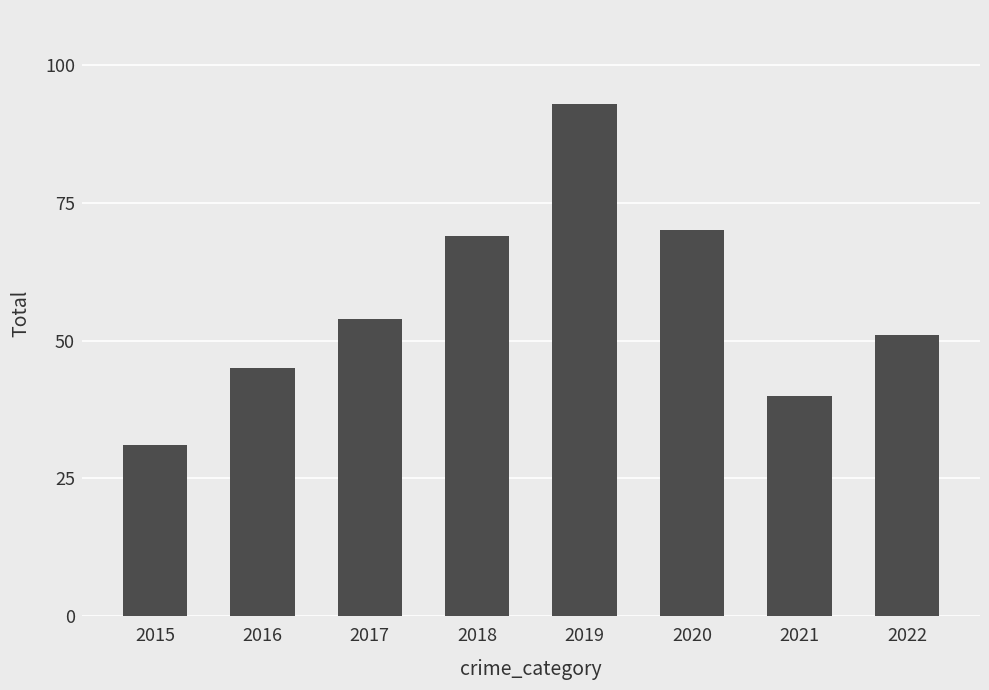

The value at 2015 is 18. True or false?

False